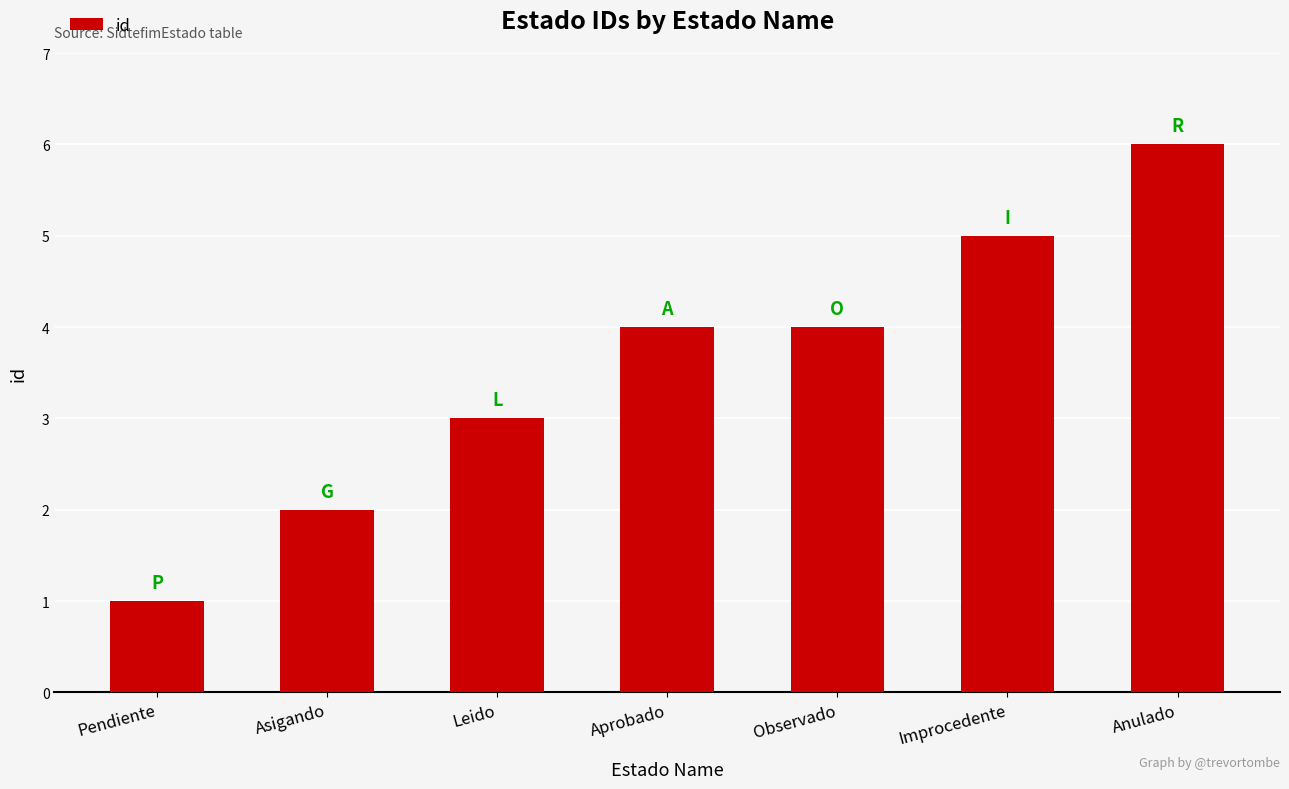

What position from the left is Observado?

5